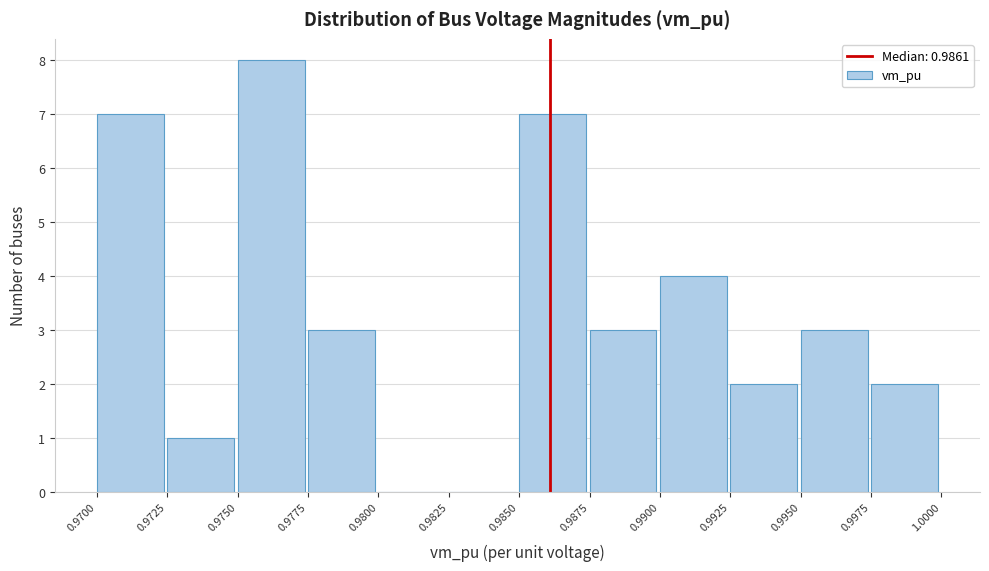

Which range on the x-axis has the tallest bar?

0.9750 to 0.9775